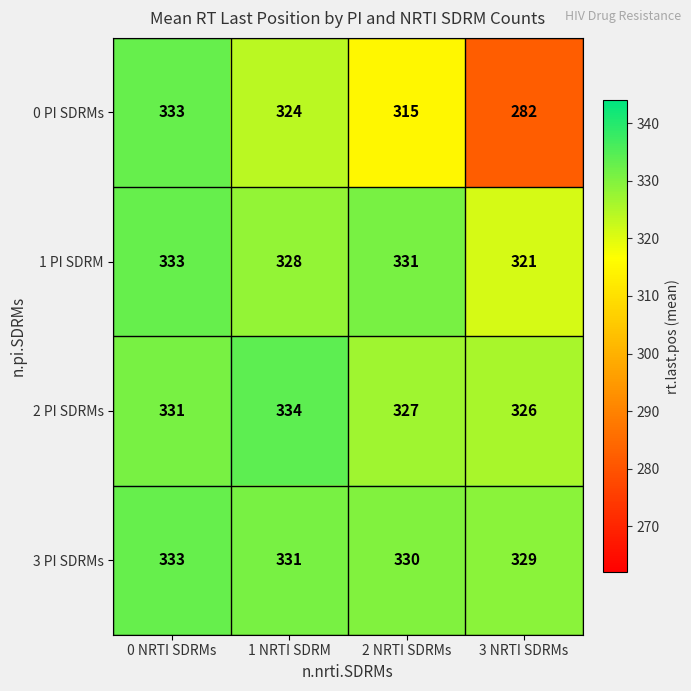

What is the minimum value shown in the chart?

282